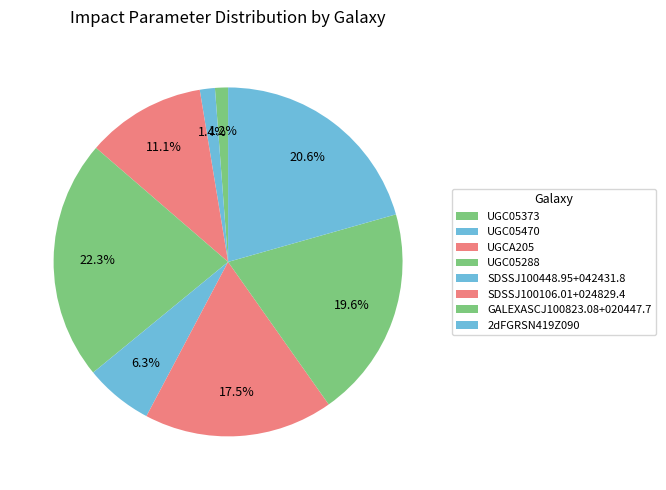

What is the largest slice in the pie chart?

UGC05288